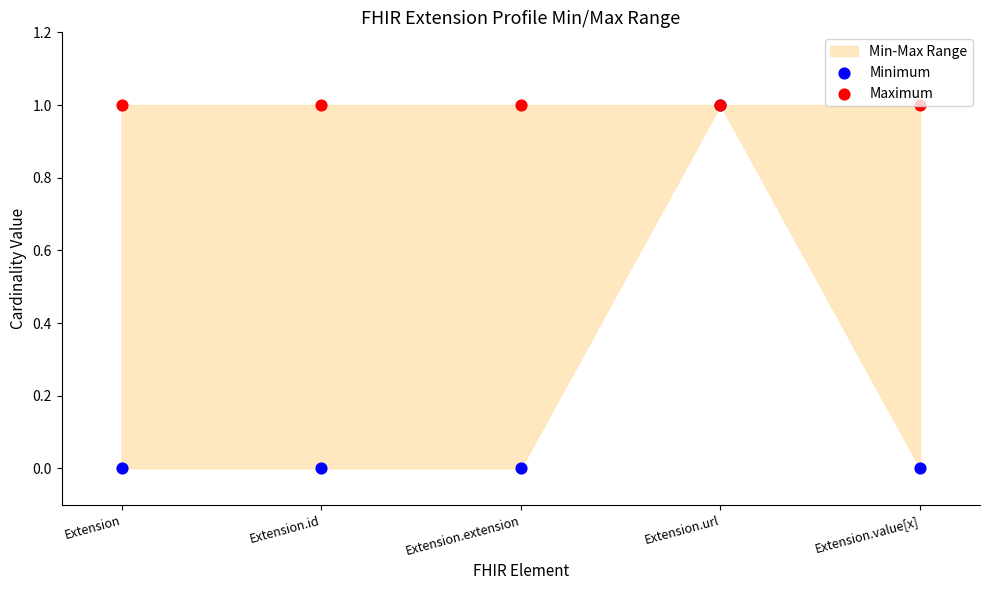

What are all the series names shown in the legend?

Minimum, Maximum